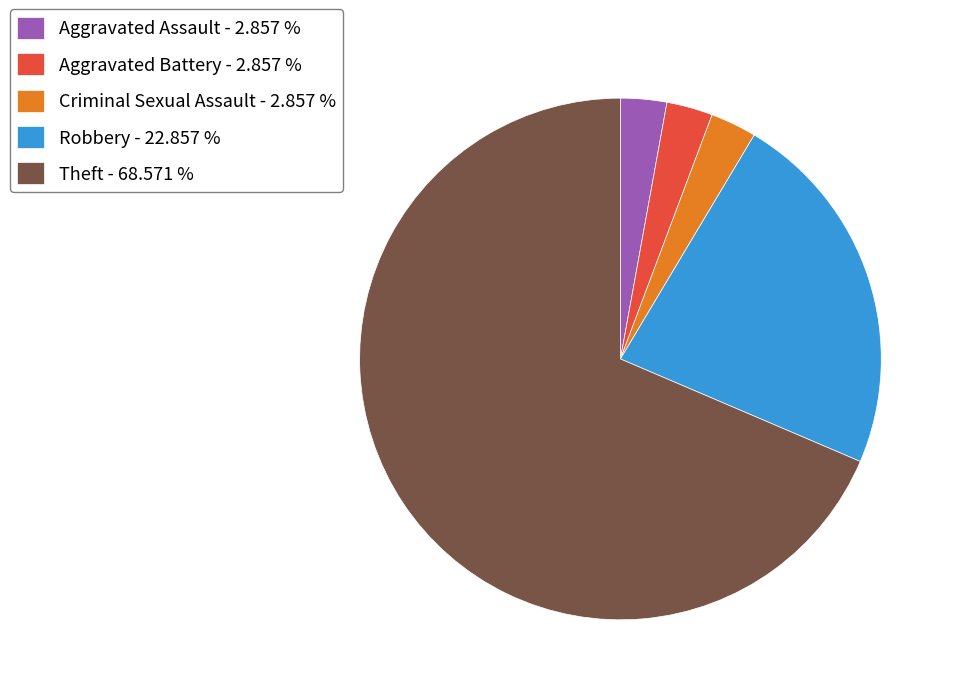

True or false: Aggravated Assault accounts for 3% of the total.

True